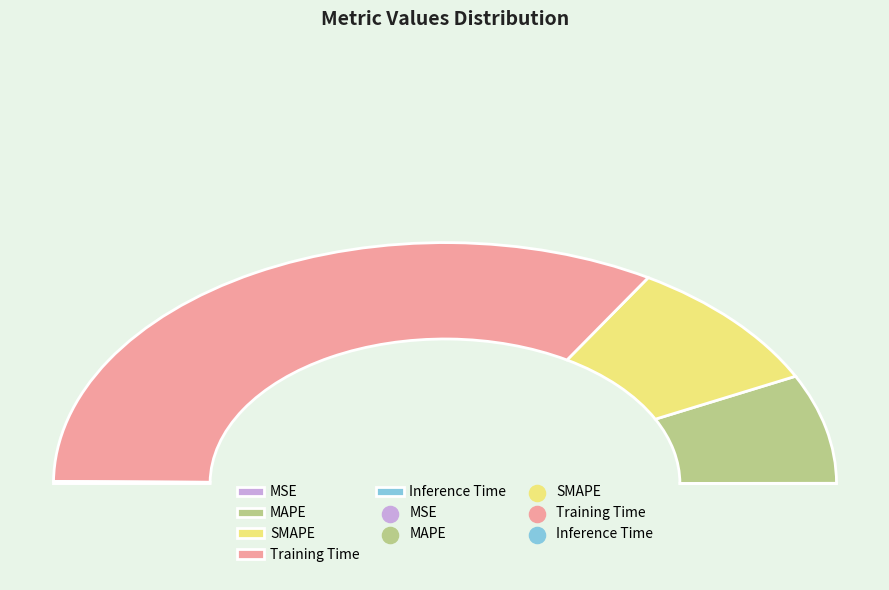

Which slice represents more than half of the pie?

Training Time